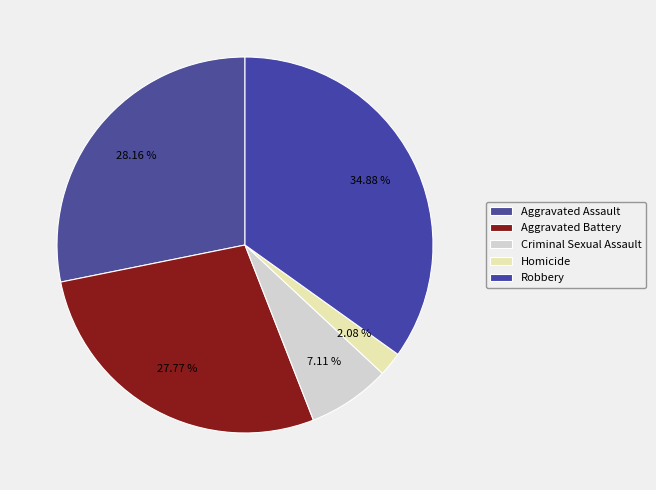

What percentage is NOT represented by Homicide?

97.9%